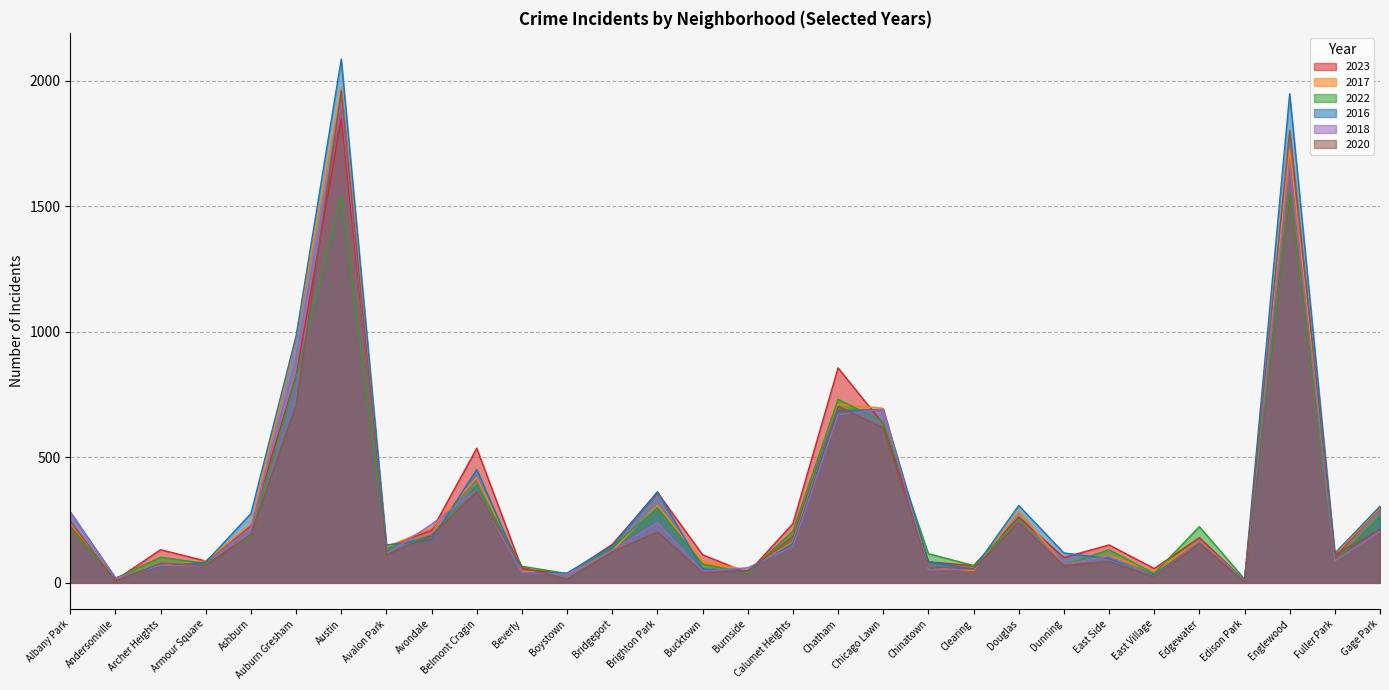

Reading left to right, transcribe all the data shown in this chart.

2023: Albany Park=232	Andersonville=11	Archer Heights=132	Armour Square=87	Ashburn=228	Auburn Gresham=825	Austin=1848	Avalon Park=144	Avondale=208	Belmont Cragin=536	Beverly=56	Boystown=35	Bridgeport=153	Brighton Park=360	Bucktown=112	Burnside=39	Calumet Heights=236	Chatham=856	Chicago Lawn=633	Chinatown=84	Clearing=68	Douglas=262	Dunning=101	East Side=151	East Village=57	Edgewater=180	Edison Park=10	Englewood=1552	Fuller Park=102	Gage Park=304
2017: Albany Park=235	Andersonville=17	Archer Heights=69	Armour Square=87	Ashburn=233	Auburn Gresham=978	Austin=1972	Avalon Park=142	Avondale=218	Belmont Cragin=420	Beverly=46	Boystown=33	Bridgeport=128	Brighton Park=309	Bucktown=85	Burnside=50	Calumet Heights=162	Chatham=711	Chicago Lawn=695	Chinatown=63	Clearing=49	Douglas=285	Dunning=72	East Side=108	East Village=46	Edgewater=166	Edison Park=12	Englewood=1726	Fuller Park=110	Gage Park=301
2022: Albany Park=216	Andersonville=18	Archer Heights=102	Armour Square=77	Ashburn=188	Auburn Gresham=819	Austin=1542	Avalon Park=136	Avondale=190	Belmont Cragin=389	Beverly=66	Boystown=37	Bridgeport=143	Brighton Park=299	Bucktown=75	Burnside=40	Calumet Heights=206	Chatham=731	Chicago Lawn=641	Chinatown=116	Clearing=69	Douglas=253	Dunning=70	East Side=132	East Village=37	Edgewater=224	Edison Park=15	Englewood=1556	Fuller Park=84	Gage Park=264
2016: Albany Park=282	Andersonville=20	Archer Heights=65	Armour Square=83	Ashburn=276	Auburn Gresham=983	Austin=2086	Avalon Park=151	Avondale=172	Belmont Cragin=451	Beverly=40	Boystown=39	Bridgeport=147	Brighton Park=363	Bucktown=55	Burnside=49	Calumet Heights=157	Chatham=686	Chicago Lawn=690	Chinatown=84	Clearing=55	Douglas=308	Dunning=119	East Side=97	East Village=32	Edgewater=162	Edison Park=12	Englewood=1948	Fuller Park=118	Gage Park=305
2018: Albany Park=281	Andersonville=19	Archer Heights=69	Armour Square=69	Ashburn=218	Auburn Gresham=898	Austin=1912	Avalon Park=115	Avondale=233	Belmont Cragin=370	Beverly=41	Boystown=34	Bridgeport=129	Brighton Park=240	Bucktown=47	Burnside=60	Calumet Heights=145	Chatham=670	Chicago Lawn=691	Chinatown=52	Clearing=55	Douglas=246	Dunning=74	East Side=105	East Village=26	Edgewater=164	Edison Park=9	Englewood=1672	Fuller Park=87	Gage Park=205
2020: Albany Park=246	Andersonville=8	Archer Heights=78	Armour Square=70	Ashburn=193	Auburn Gresham=708	Austin=1959	Avalon Park=113	Avondale=188	Belmont Cragin=364	Beverly=62	Boystown=14	Bridgeport=124	Brighton Park=203	Bucktown=41	Burnside=47	Calumet Heights=185	Chatham=703	Chicago Lawn=618	Chinatown=63	Clearing=56	Douglas=242	Dunning=69	East Side=85	East Village=24	Edgewater=157	Edison Park=5	Englewood=1801	Fuller Park=112	Gage Park=213